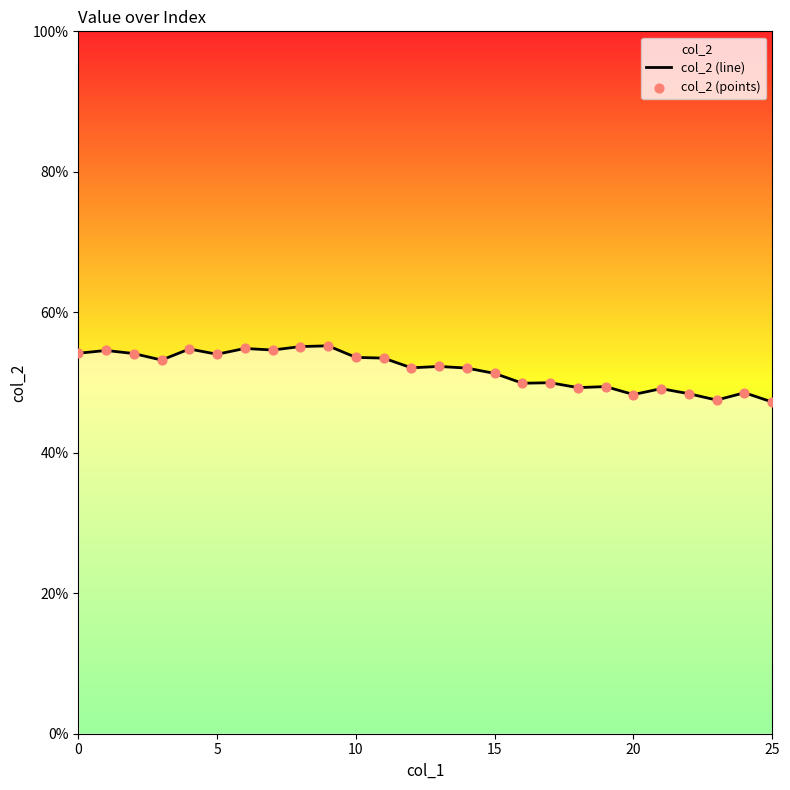

Which series contains the lowest Y value?

col_2 (line)